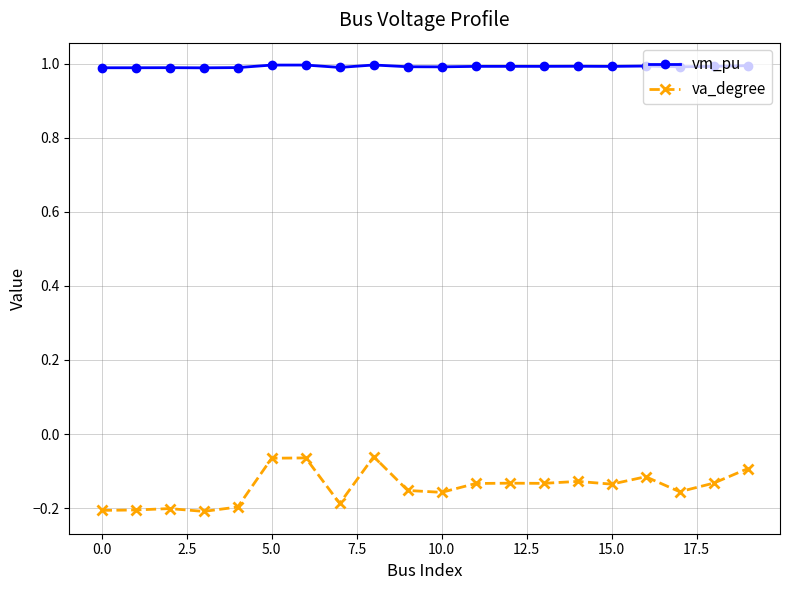

What is the highest value of the vm_pu series?

1.0